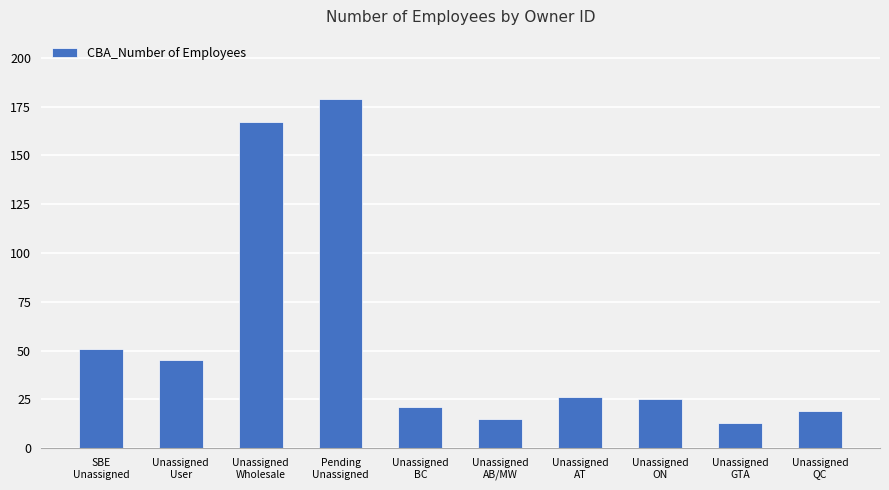

How many data points does each series have?

10